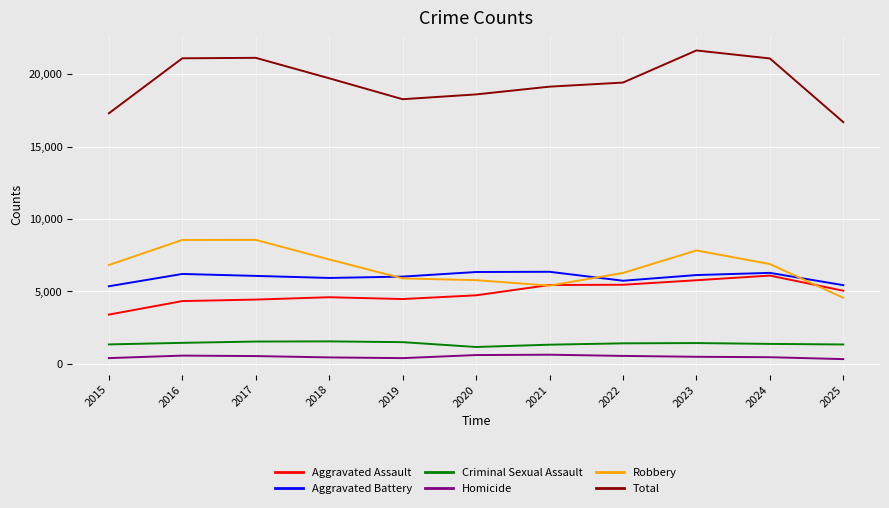

Which series has the largest total across all categories?

Total